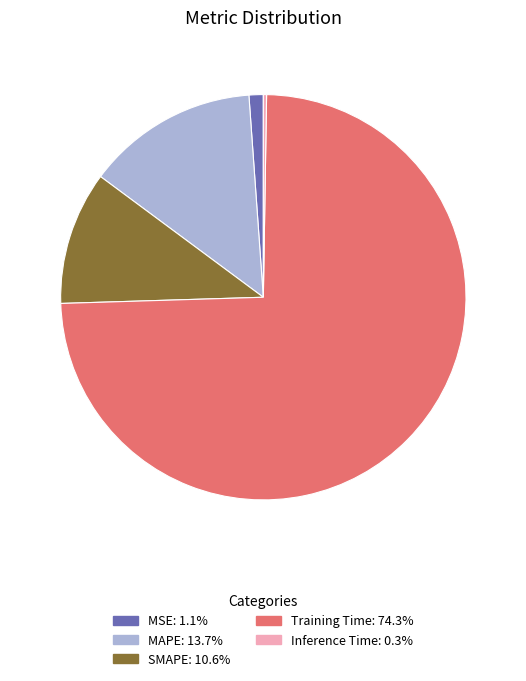

What is the largest slice in the pie chart?

Training Time